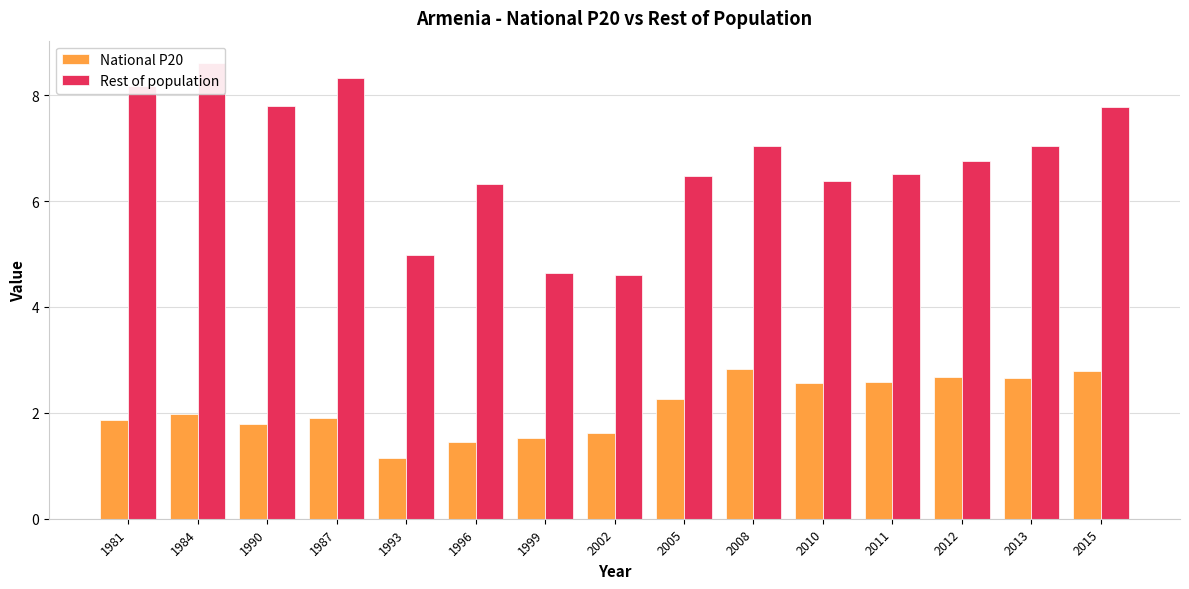

Reading right to left, extract all data points from this chart.

National P20: 2.8	2.7	2.7	2.6	2.6	2.8	2.3	1.6	1.5	1.4	1.1	1.9	1.8	2.0	1.9
Rest of population: 7.8	7.0	6.8	6.5	6.4	7.0	6.5	4.6	4.7	6.3	5.0	8.3	7.8	8.6	8.2